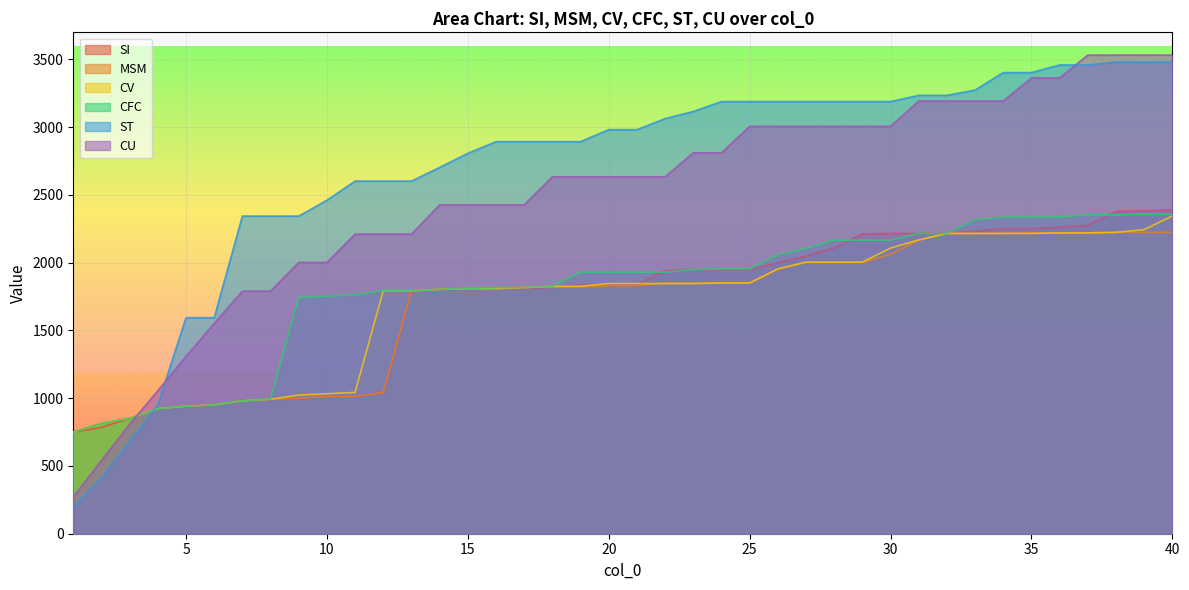

How many lines are shown in the chart?

6